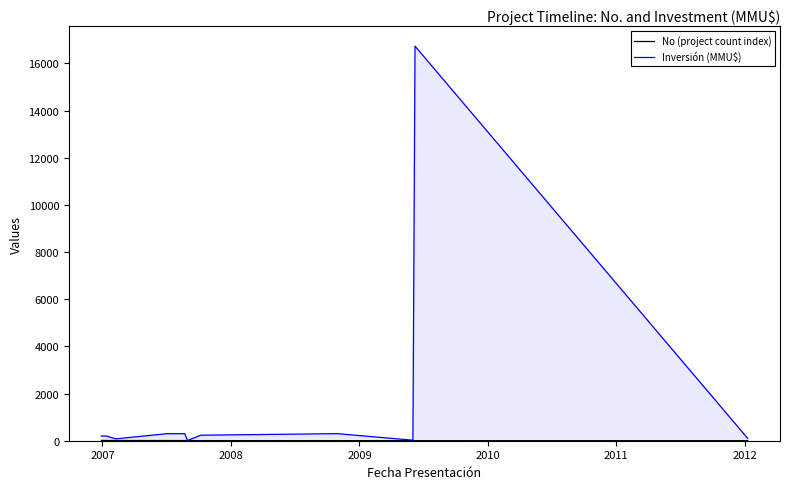

What is the maximum value shown in the chart?

16736